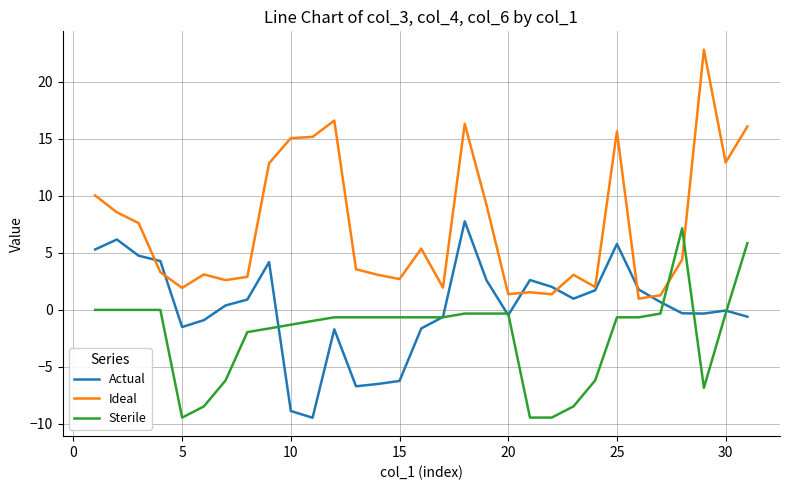

Which series has the largest total across all categories?

Ideal